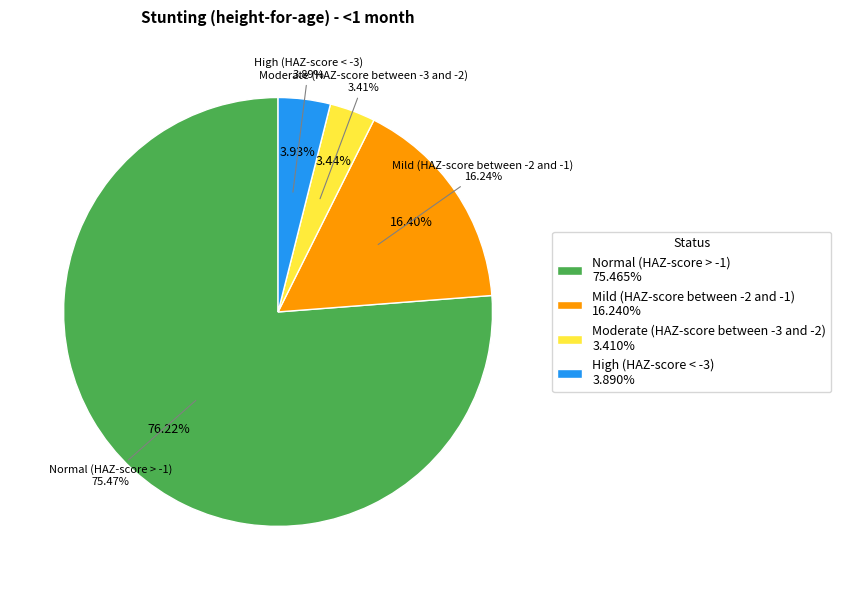

Rank the categories by value from highest to lowest.

Normal (HAZ-score > -1), Mild (HAZ-score between -2 and -1), High (HAZ-score < -3), Moderate (HAZ-score between -3 and -2)